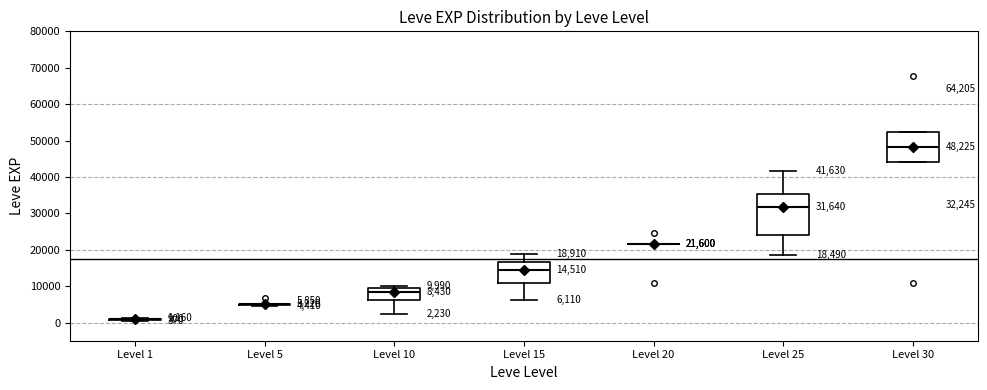

Which box is the tallest, from its lower edge to its upper edge?

Level 25